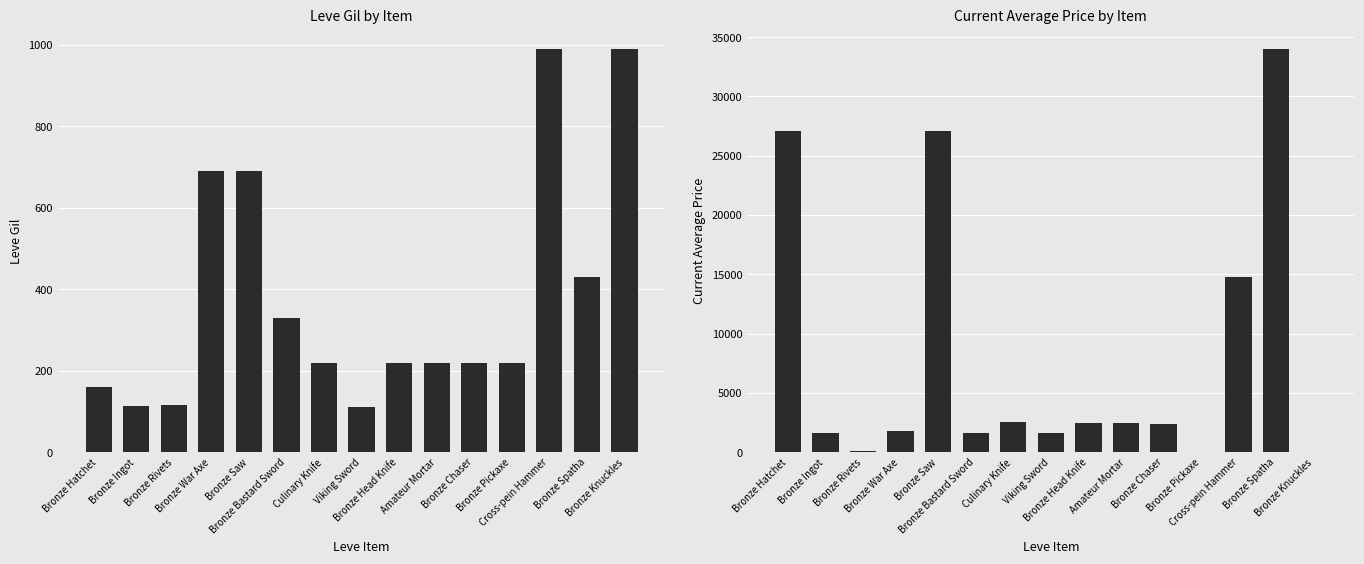

What is the value of the currentAveragePrice bar at the 13th from the left?

14799.5